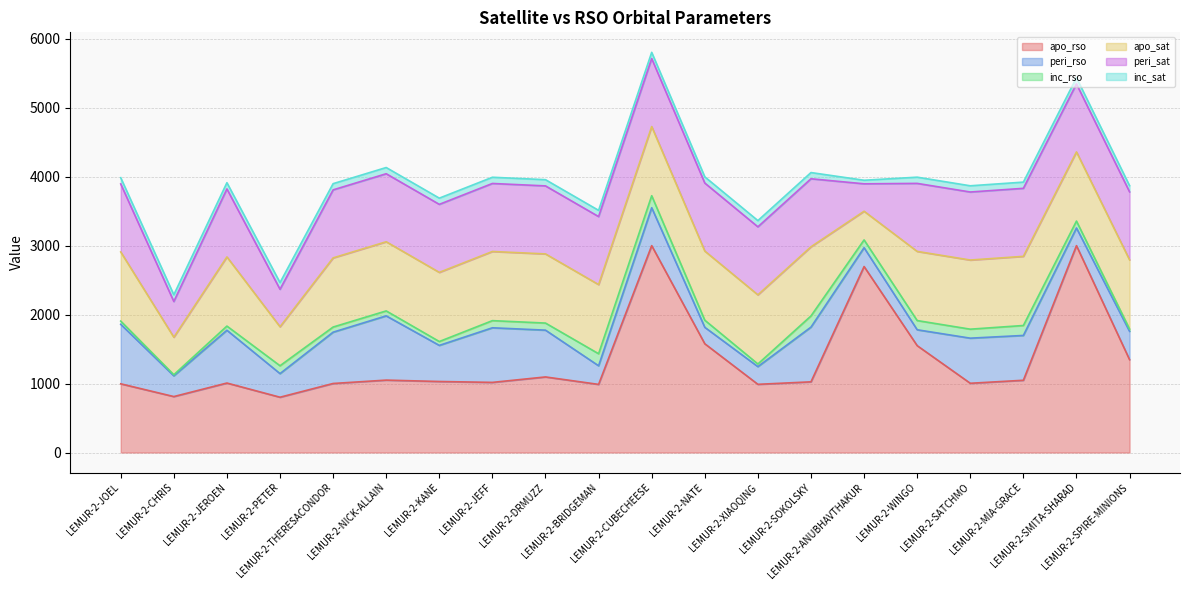

How many values in the inc_sat series are below 90?

1